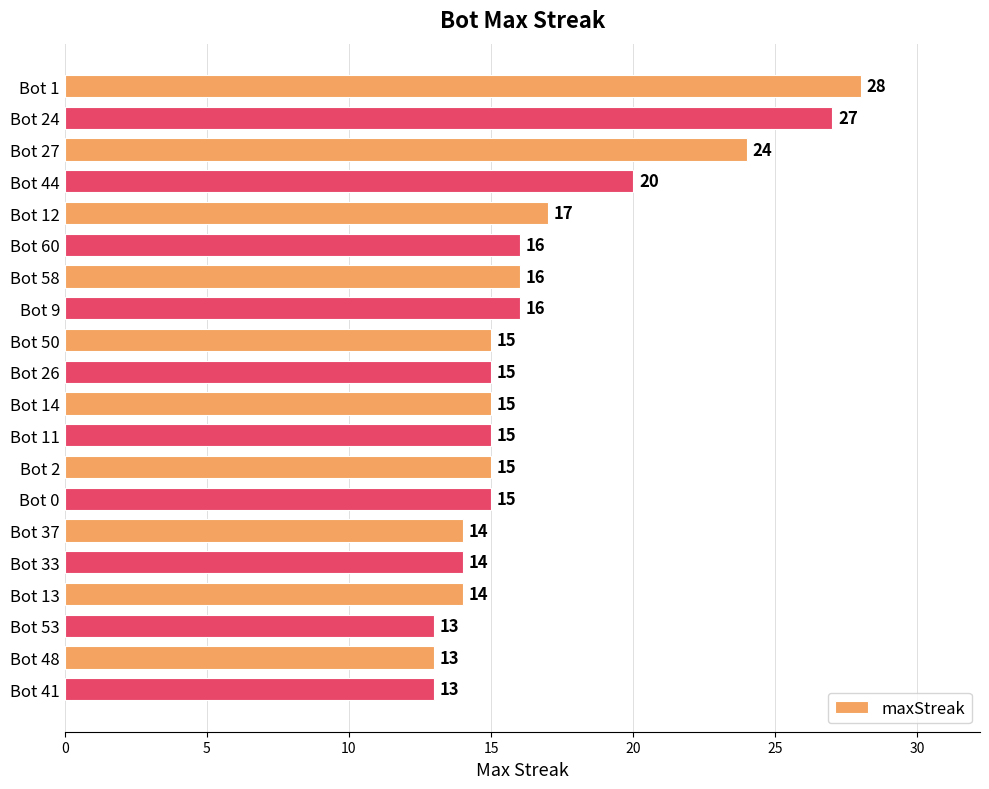

How many data points does each series have?

20